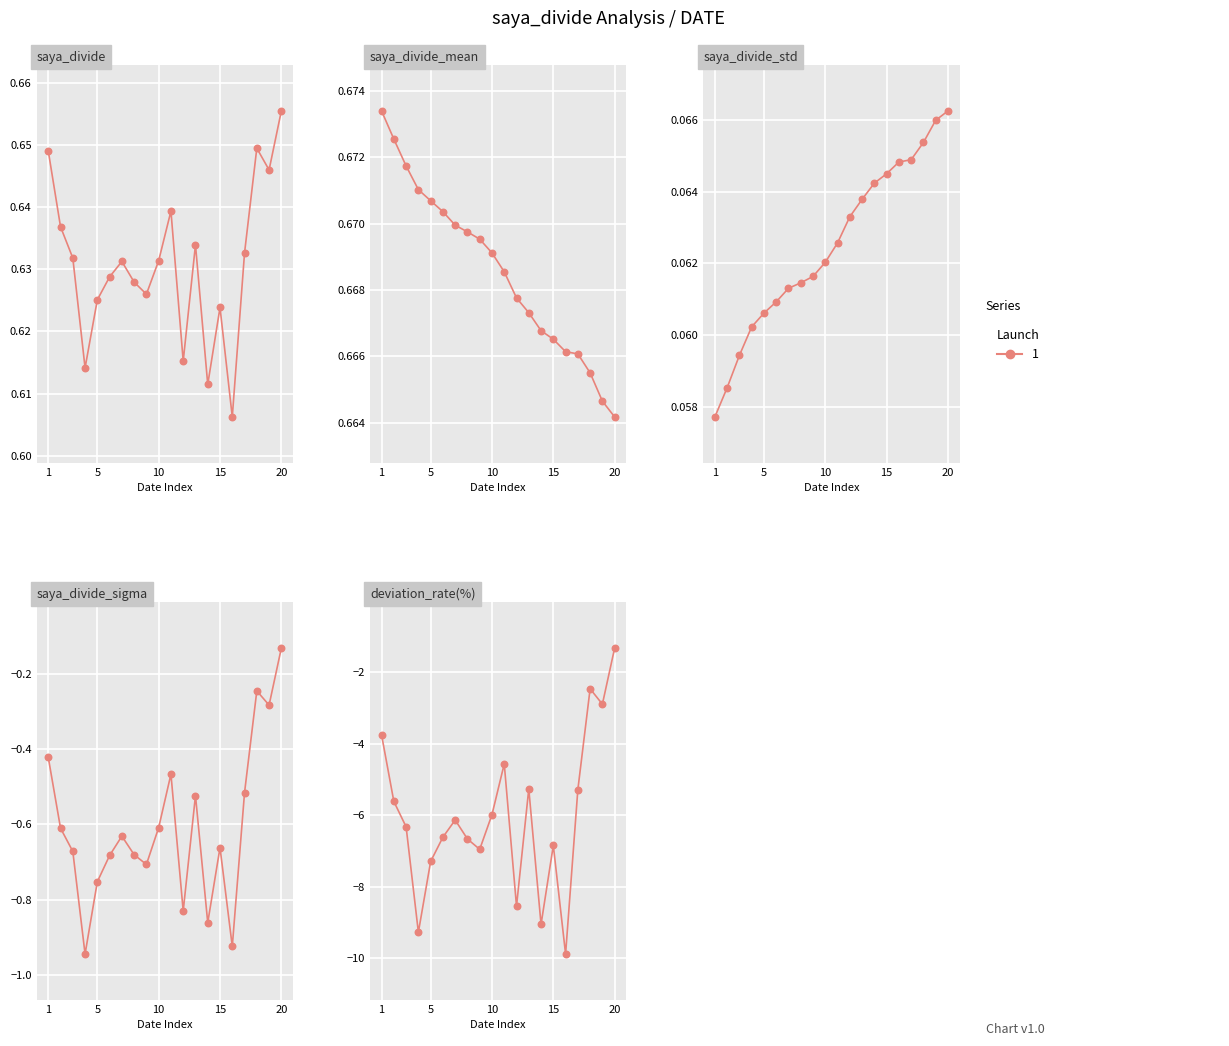

Is the value of saya_divide_mean at 2020-06-26 greater than the value of saya_divide_sigma at 2020-06-12?

Yes